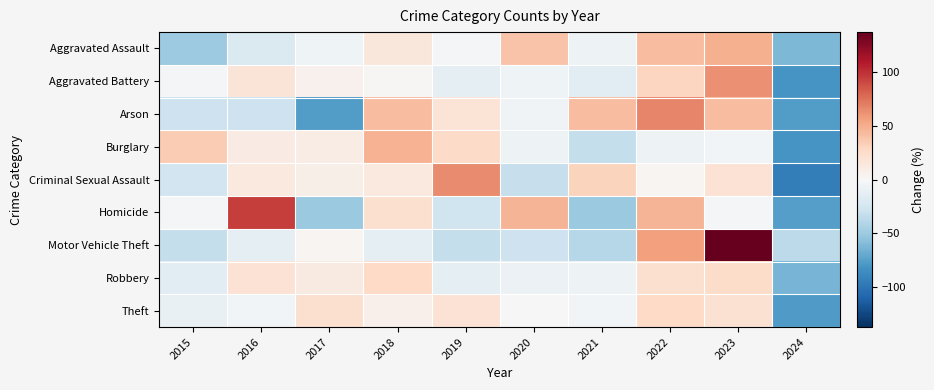

What is the difference between the highest and lowest values at 2024?

58.0